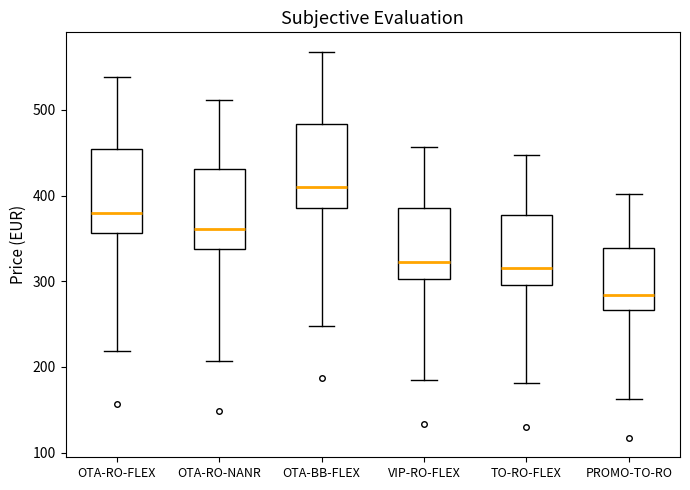

Where is the lower edge of the box for OTA-BB-FLEX on the y-axis? The values are not printed on the chart, so give them approximately, as read against the axis.

390